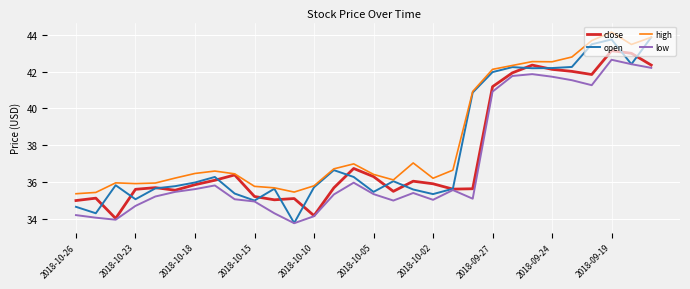

True or false: low and high intersect in this chart.

False